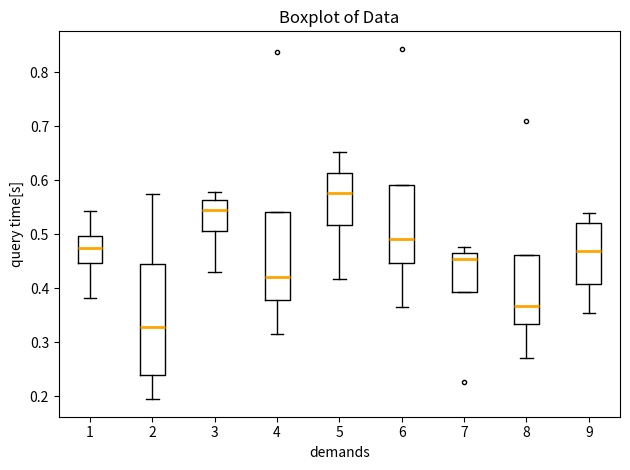

Comparing the boxes themselves (not the whiskers), which one is the tallest?

2